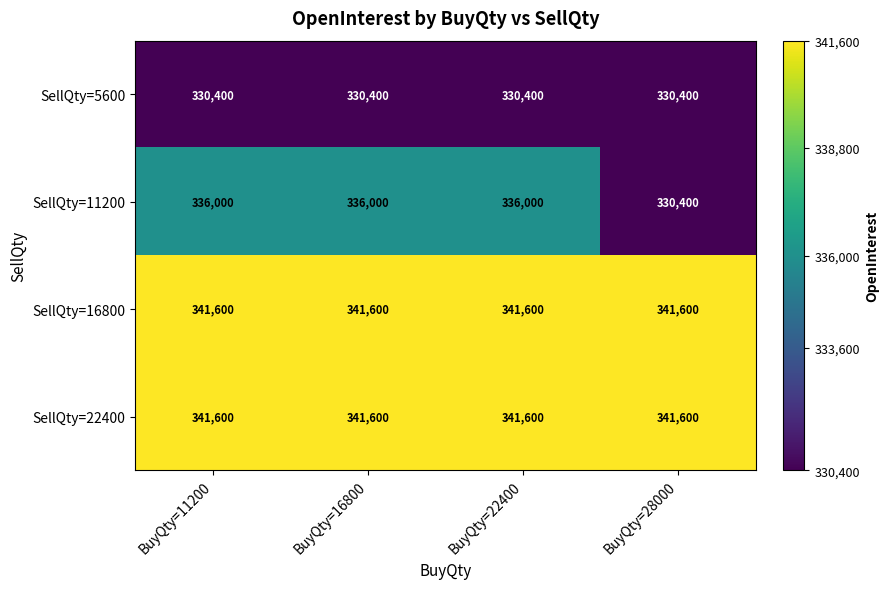

What is the maximum value shown in the chart?

341600